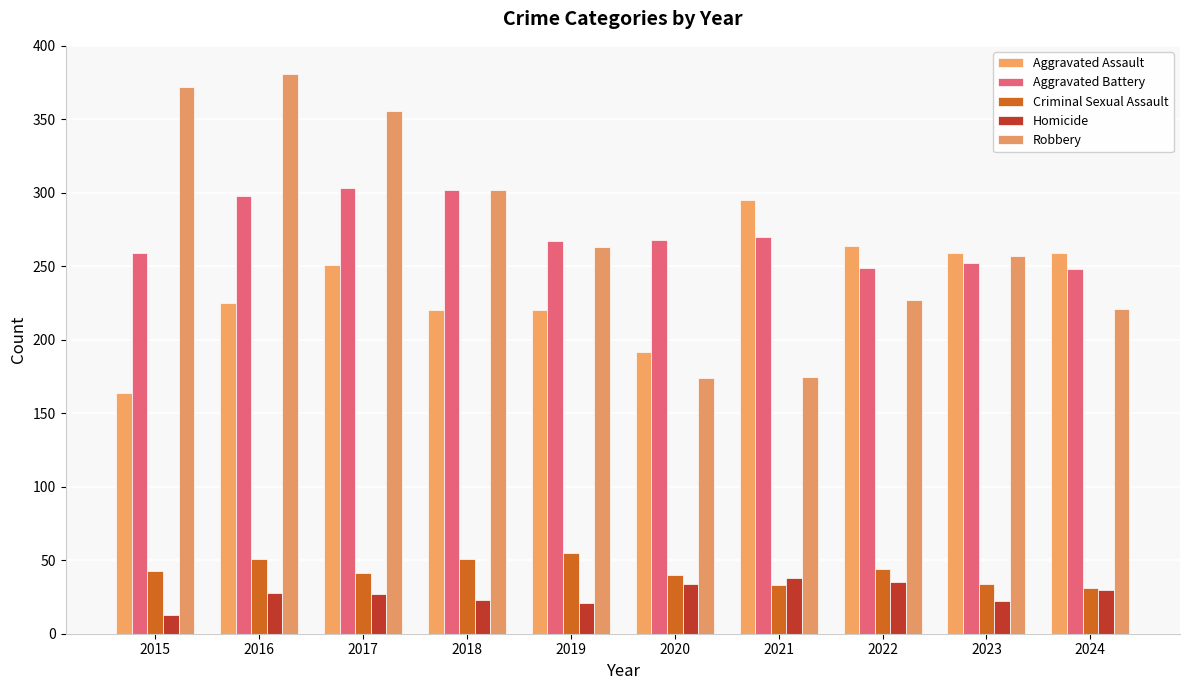

True or false: Aggravated Assault has a value of 259 at 2023.

True